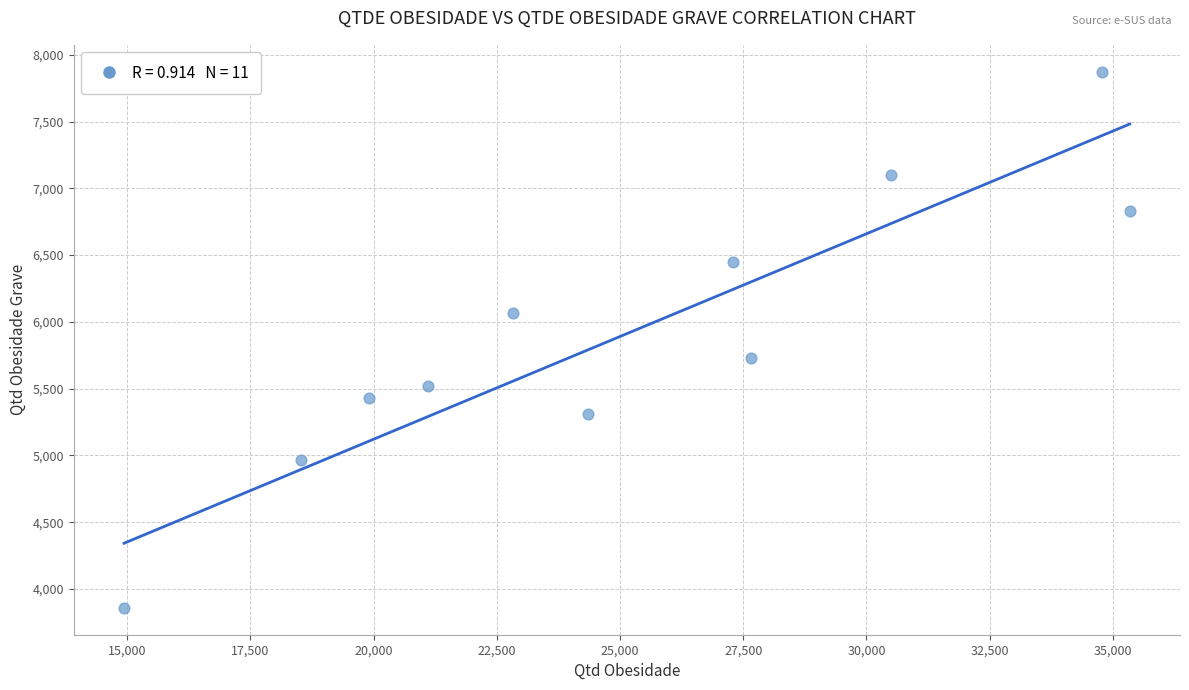

What is the range of X values (max minus min)?

20406